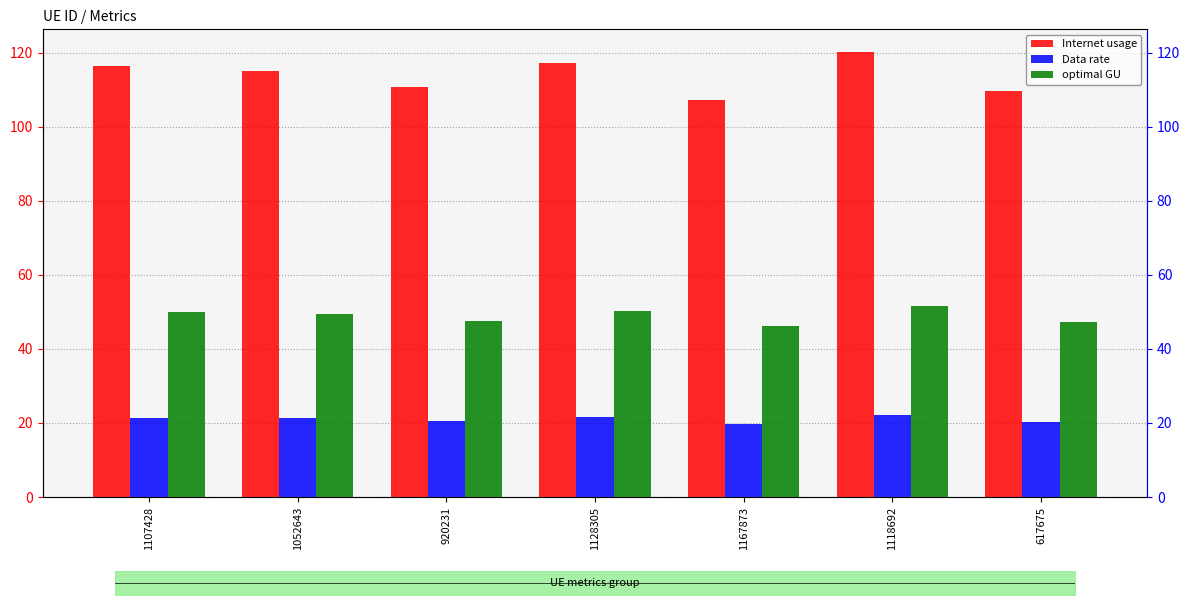

What is the average value of the Internet usage series?

113.8